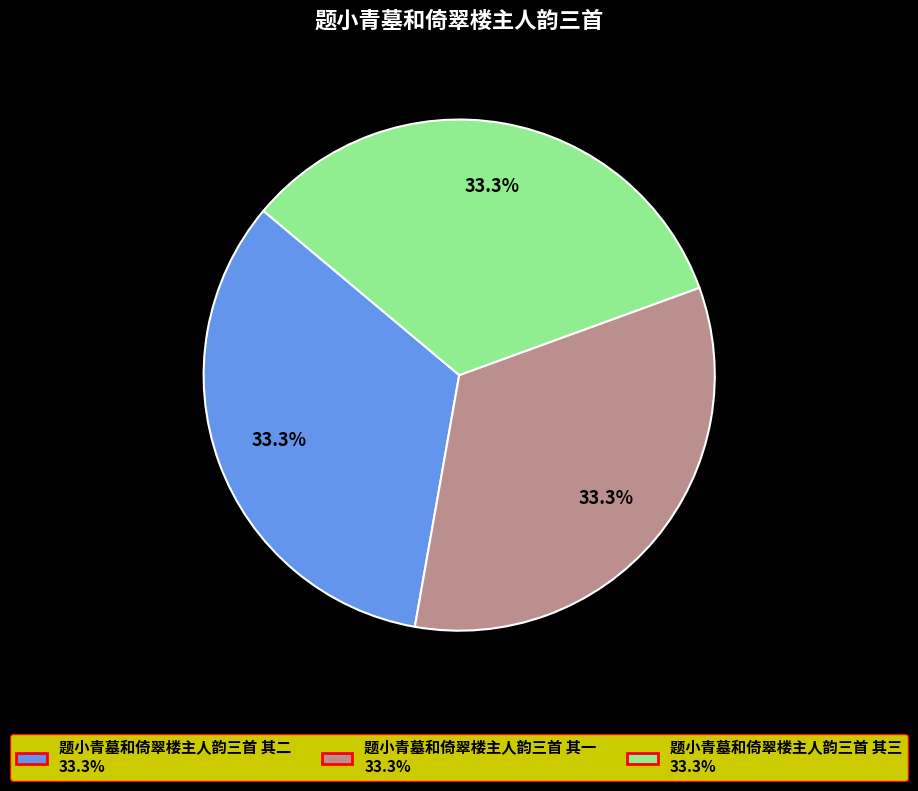

Is there any slice that represents more than half of the pie?

No